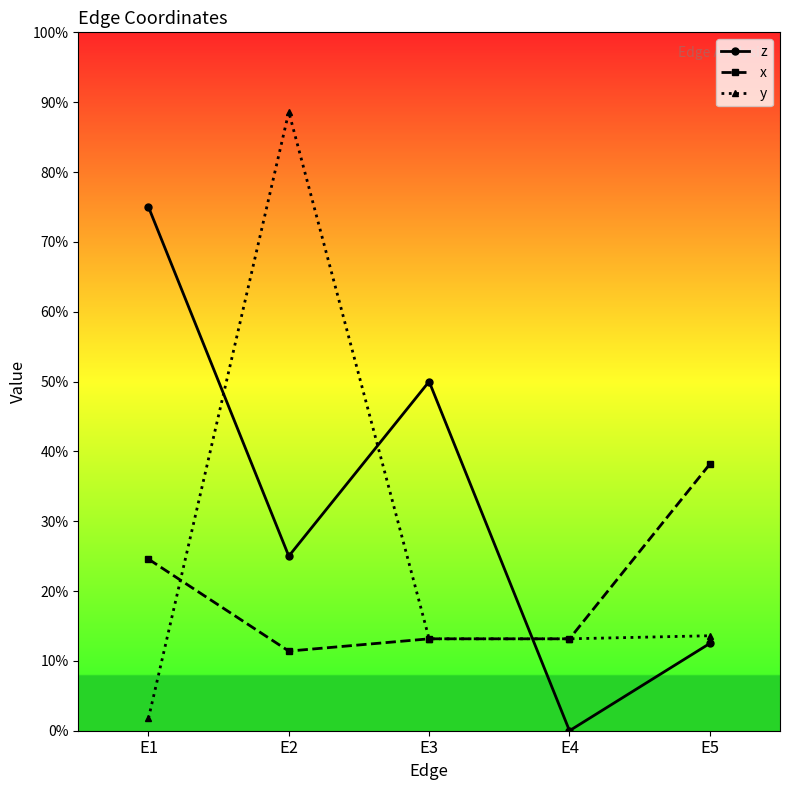

What is the difference between the maximum and minimum values in the z series?

0.8